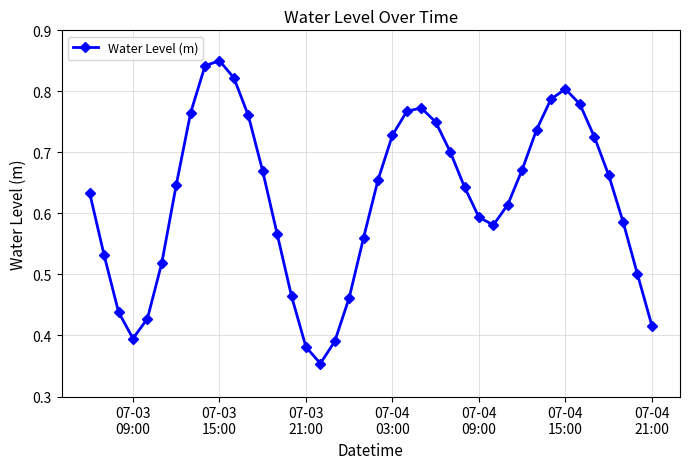

How many values are between 0 and 1?

40